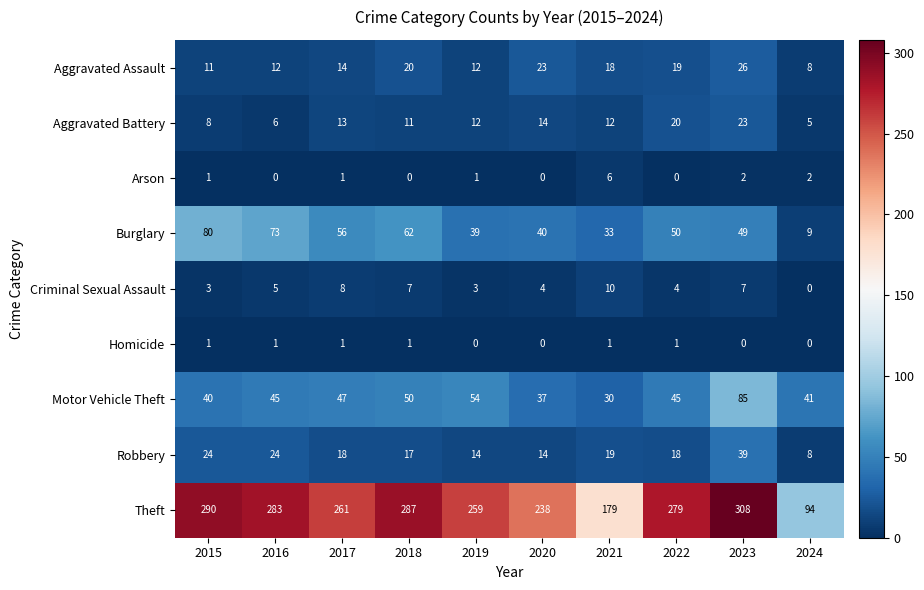

True or false: Motor Vehicle Theft has a value of 54 at 2019.

True